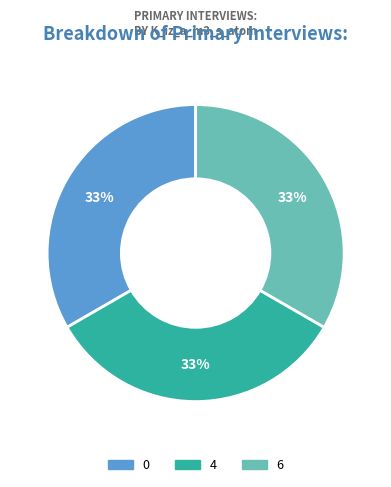

To the nearest percent, what is the average slice percentage?

33%